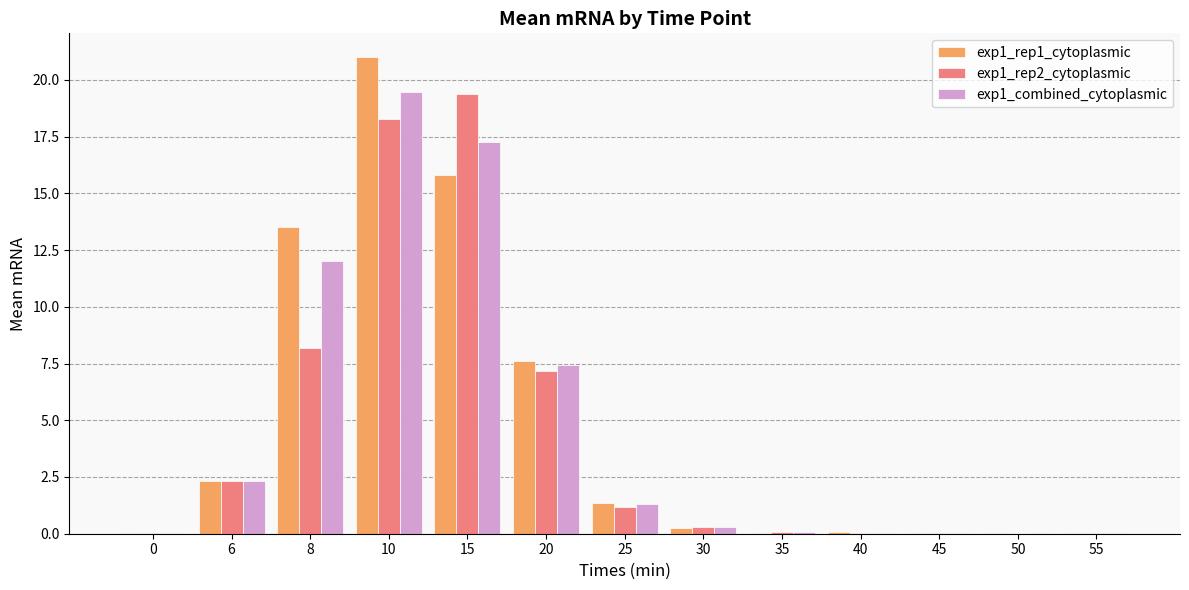

Which category has the highest value across all series?

10